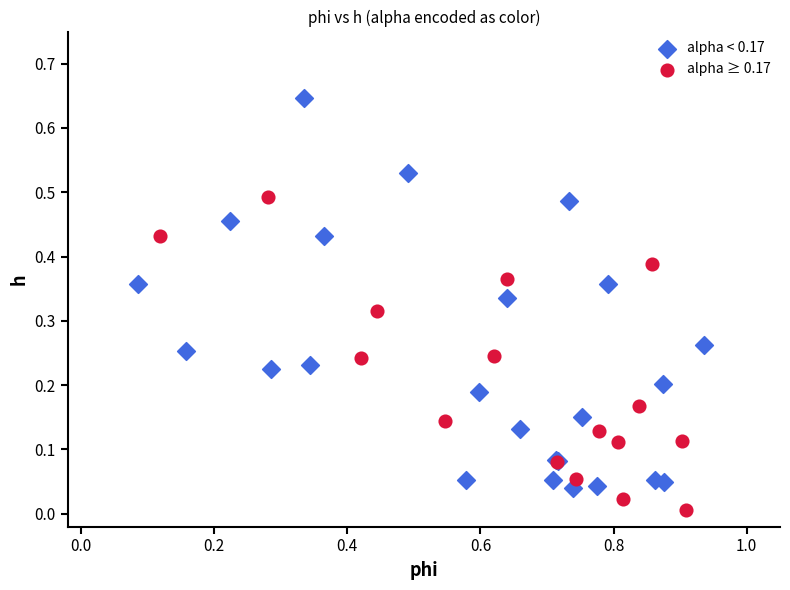

Which series reaches the minimum Y coordinate?

alpha ≥ 0.17